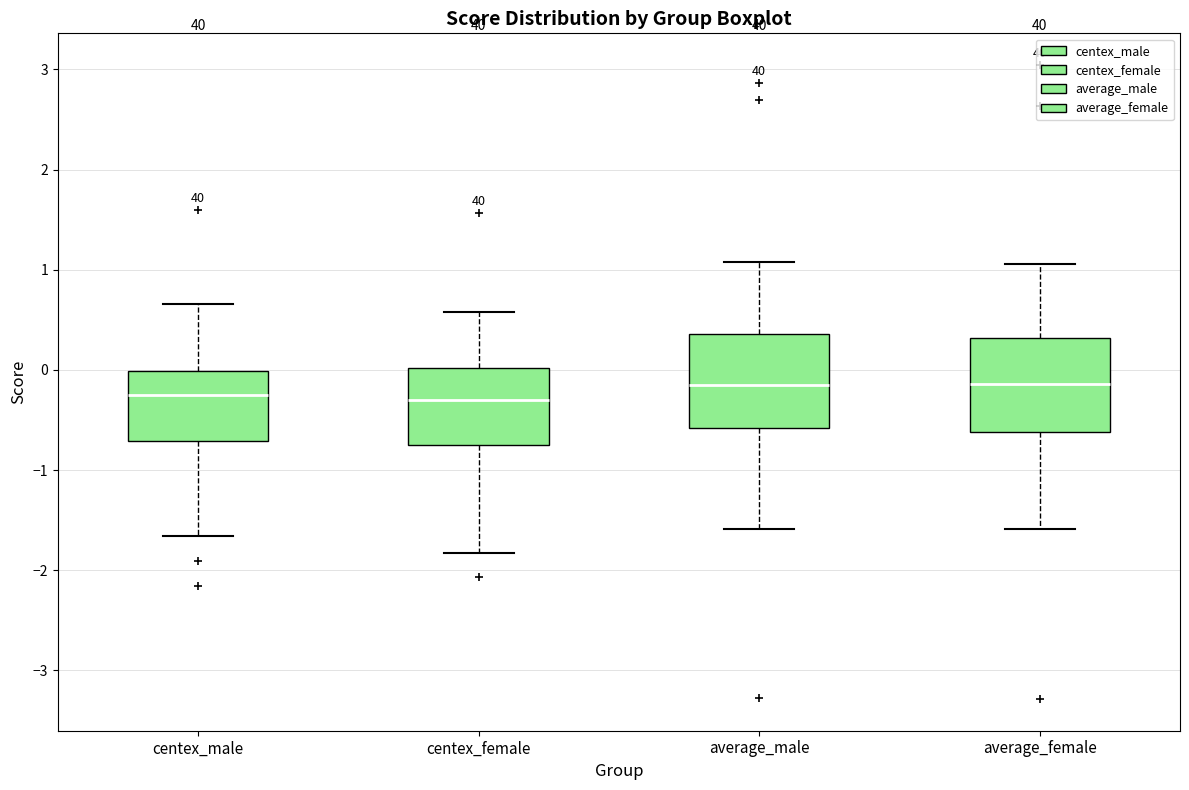

Reading left to right, read every box against the y-axis: the position of its median line, the range the box covers, and the ends of its whiskers. The values are not printed on the chart, so give them approximately, as read against the axis.

centex_male: median -0.2, box -0.7 to 0.0, whiskers -1.7 to 0.7
centex_female: median -0.3, box -0.8 to 0.0, whiskers -1.8 to 0.6
average_male: median -0.1, box -0.6 to 0.4, whiskers -1.6 to 1.1
average_female: median -0.1, box -0.6 to 0.3, whiskers -1.6 to 1.1